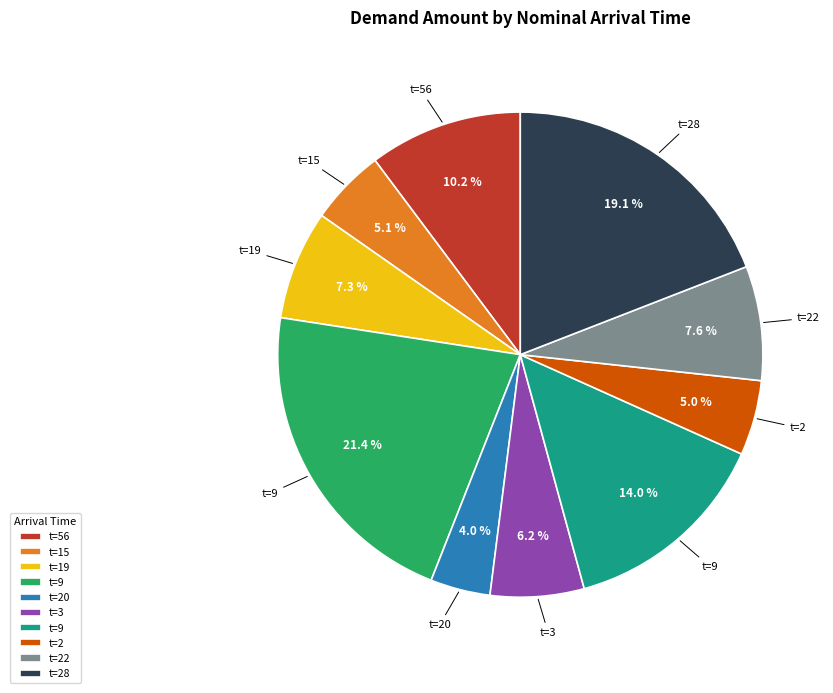

Is there a majority slice in this chart?

No